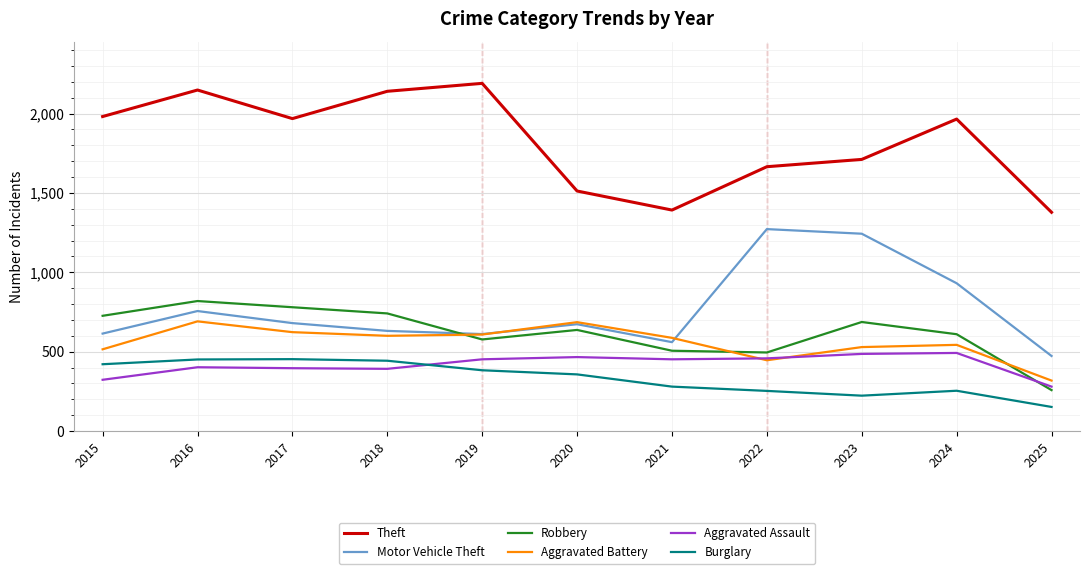

Which category has the highest value across all series?

2019